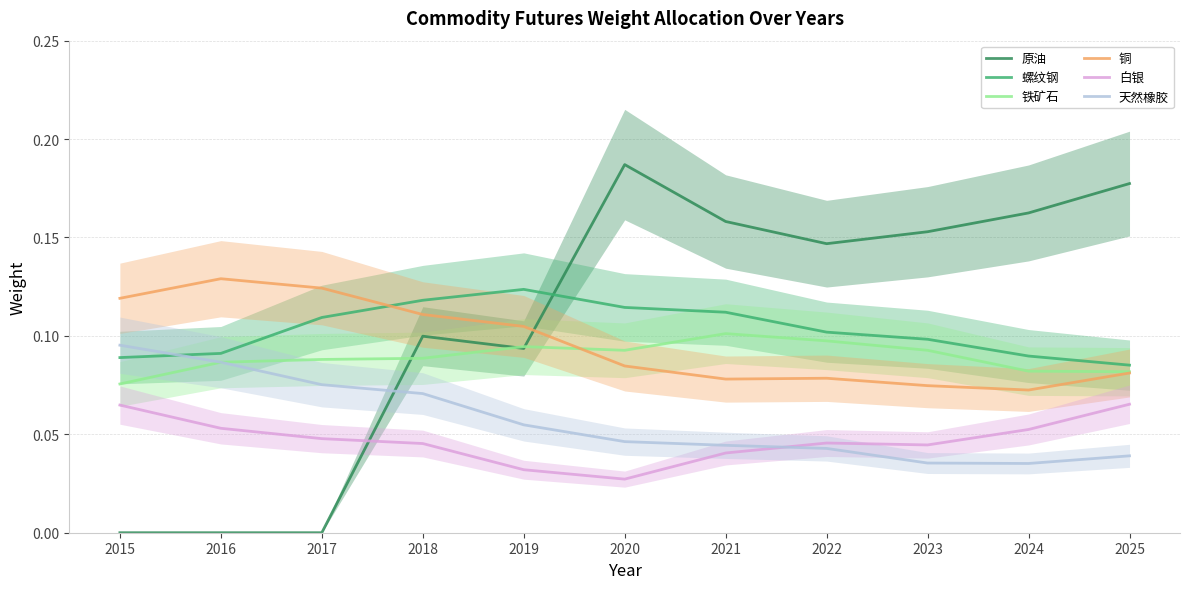

Reading left to right, list all the values displayed in this chart.

原油: 2015=0.0	2016=0.0	2017=0.0	2018=0.1	2019=0.1	2020=0.2	2021=0.2	2022=0.1	2023=0.2	2024=0.2	2025=0.2
螺纹钢: 2015=0.1	2016=0.1	2017=0.1	2018=0.1	2019=0.1	2020=0.1	2021=0.1	2022=0.1	2023=0.1	2024=0.1	2025=0.1
铁矿石: 2015=0.1	2016=0.1	2017=0.1	2018=0.1	2019=0.1	2020=0.1	2021=0.1	2022=0.1	2023=0.1	2024=0.1	2025=0.1
铜: 2015=0.1	2016=0.1	2017=0.1	2018=0.1	2019=0.1	2020=0.1	2021=0.1	2022=0.1	2023=0.1	2024=0.1	2025=0.1
白银: 2015=0.1	2016=0.1	2017=0.0	2018=0.0	2019=0.0	2020=0.0	2021=0.0	2022=0.0	2023=0.0	2024=0.1	2025=0.1
天然橡胶: 2015=0.1	2016=0.1	2017=0.1	2018=0.1	2019=0.1	2020=0.0	2021=0.0	2022=0.0	2023=0.0	2024=0.0	2025=0.0